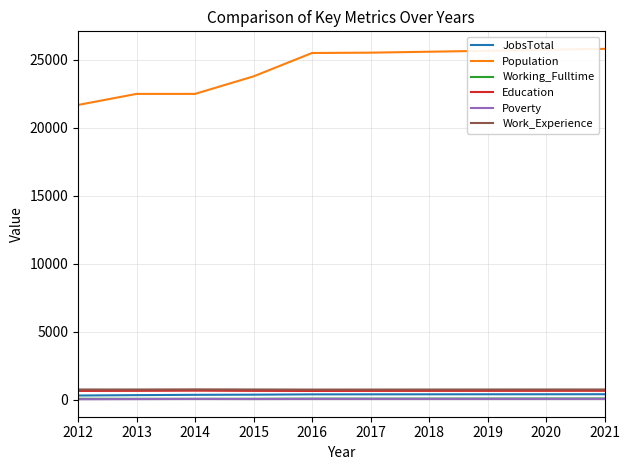

What is the greatest value displayed?

25803